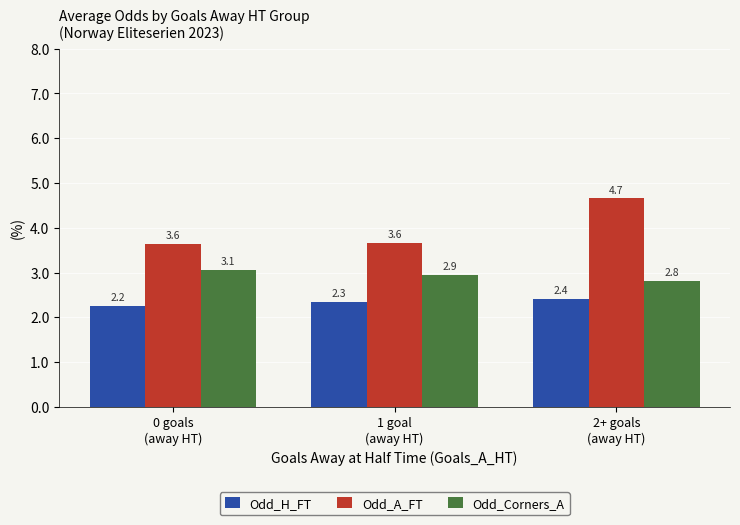

How many Odd_H_FT values are between 2 and 3?

3